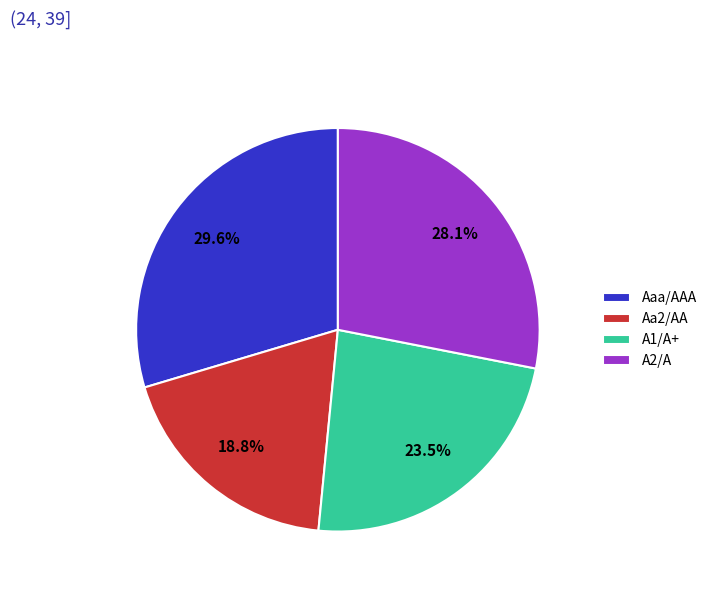

Does any single category account for the majority?

No